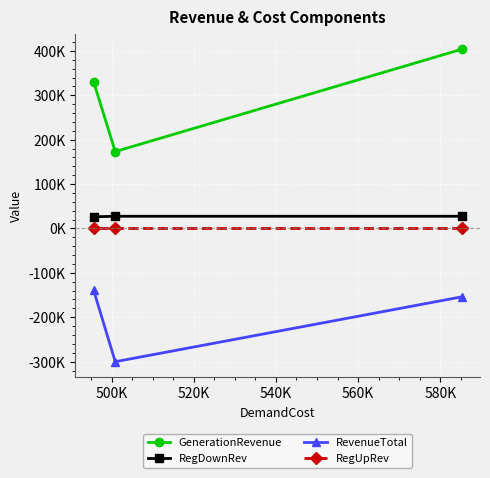

What is the spread (max minus min) of values at 520K?

469322.8